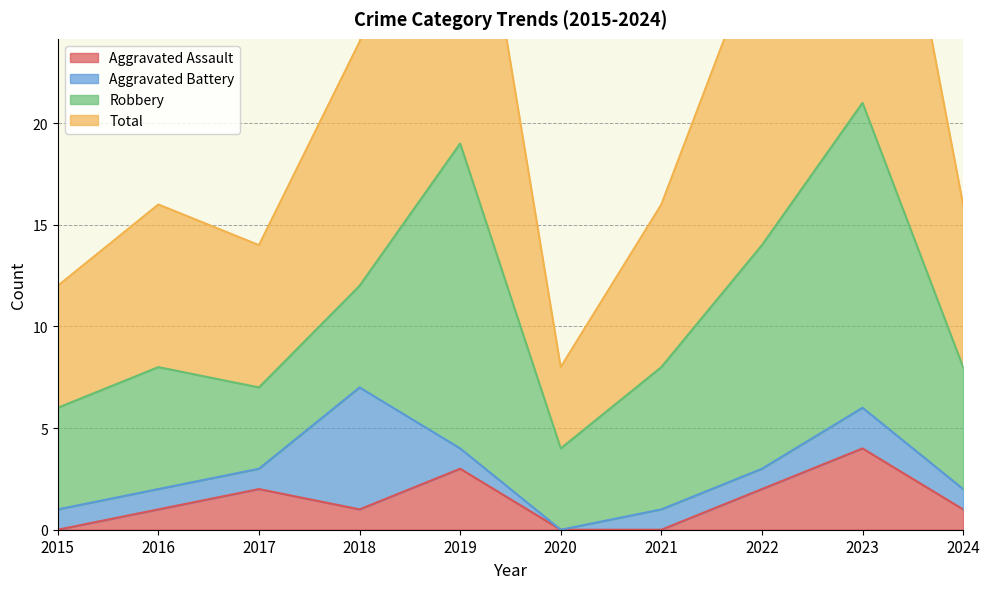

What is the highest value of the Aggravated Assault series?

4